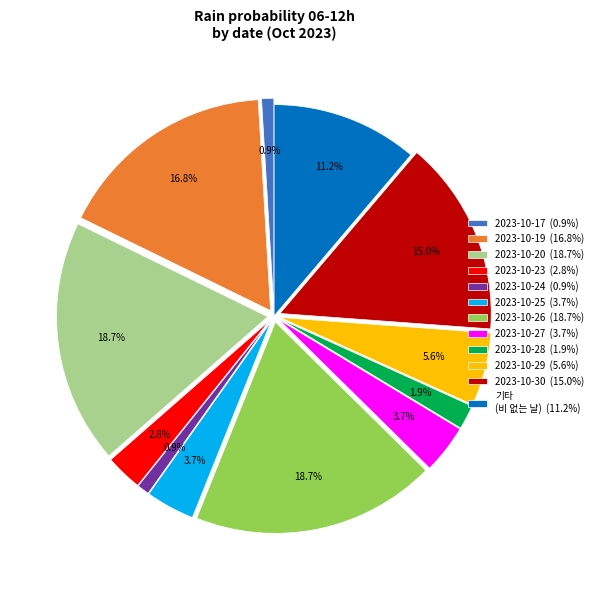

How many slices are in this pie chart?

12